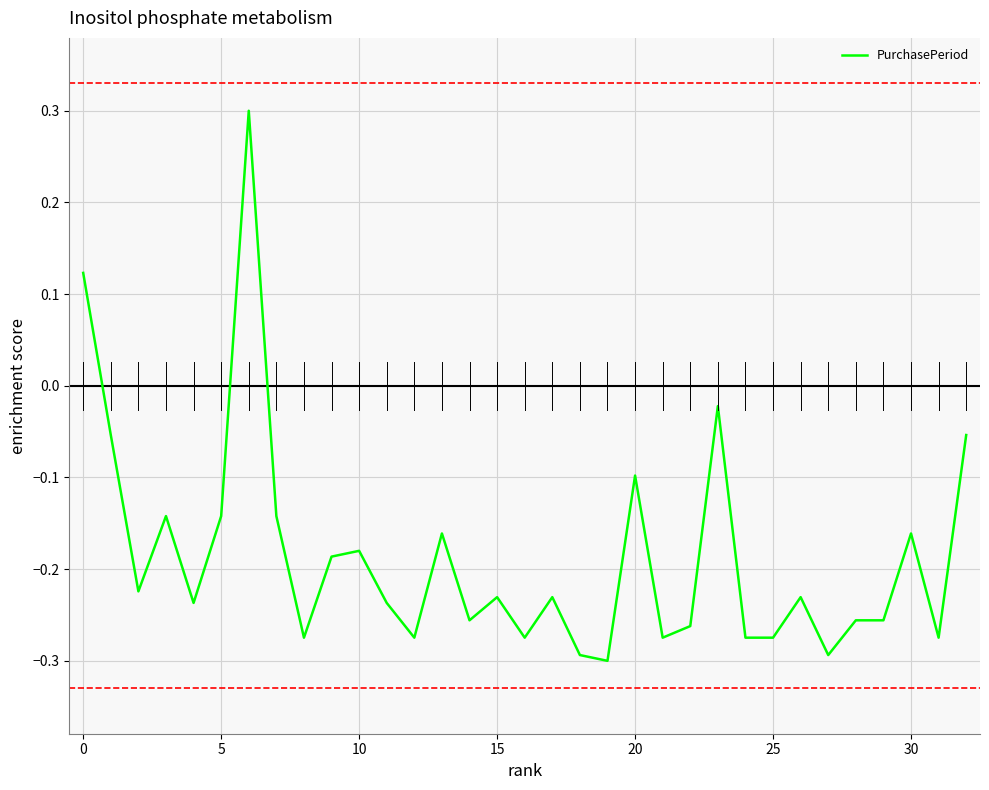

What is the maximum value shown in the chart?

0.3